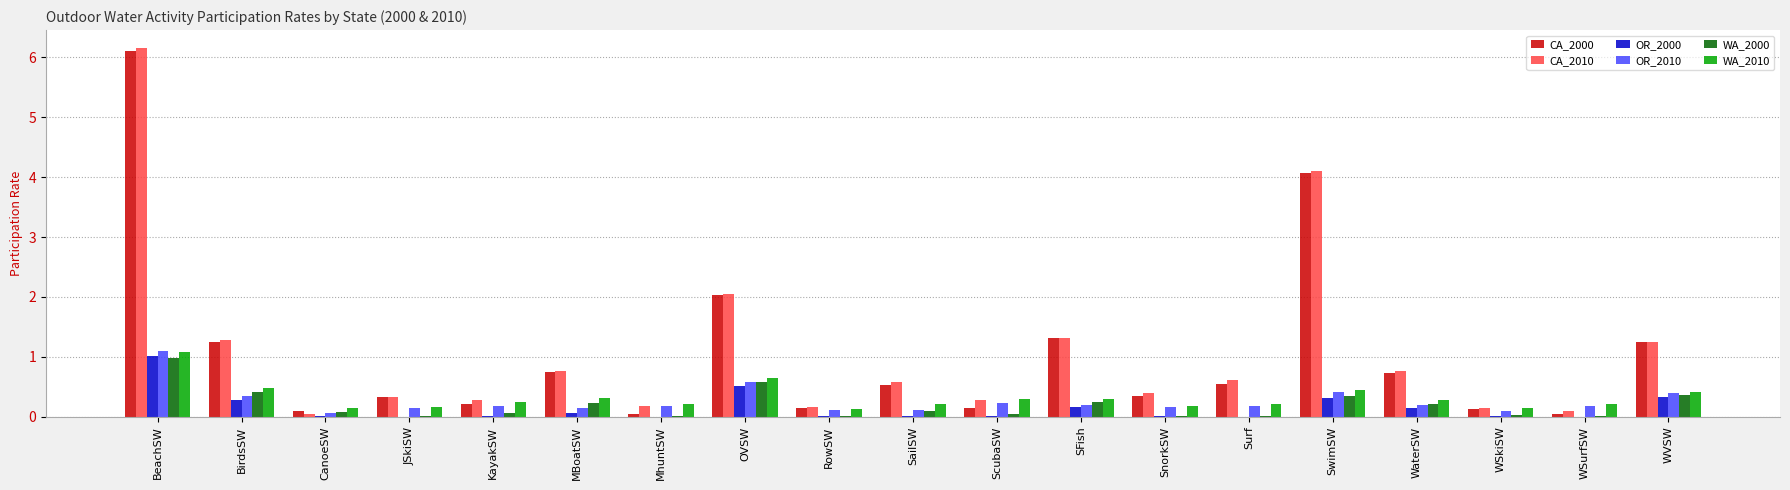

The value of WA_2010 at MBoatSW is 0.3. True or false?

True